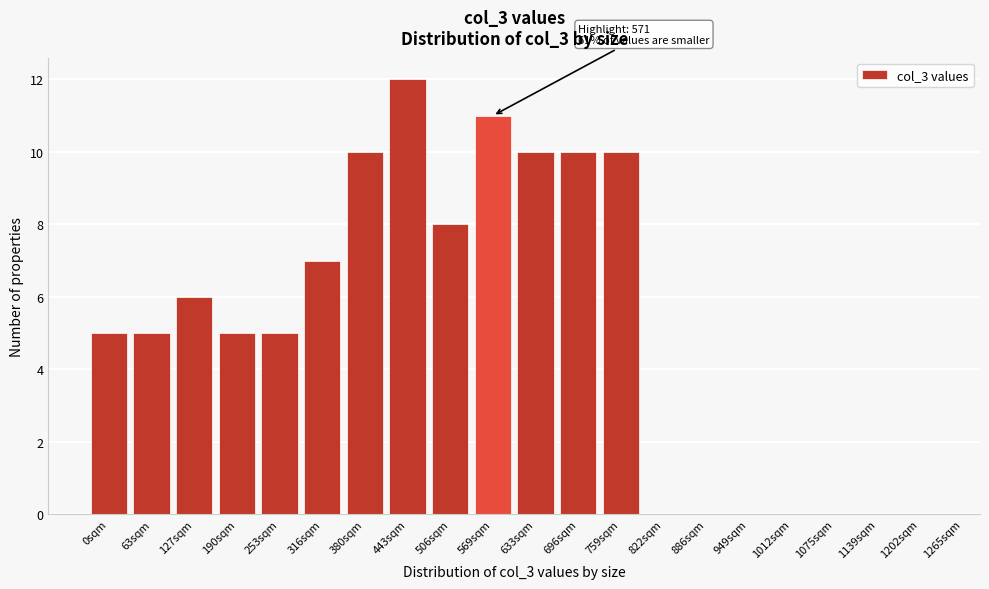

Reading left to right, transcribe all the data shown in this chart.

0sqm=5	63sqm=5	127sqm=6	190sqm=5	253sqm=5	316sqm=7	380sqm=10	443sqm=12	506sqm=8	569sqm=11	633sqm=10	696sqm=10	759sqm=10	822sqm=0	886sqm=0	949sqm=0	1012sqm=0	1075sqm=0	1139sqm=0	1202sqm=0